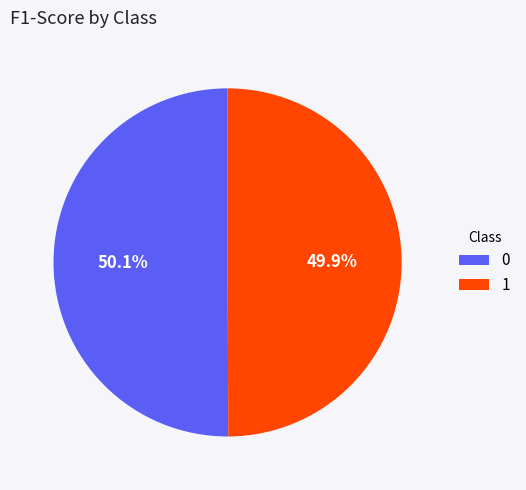

Is there any slice that represents more than half of the pie?

Yes